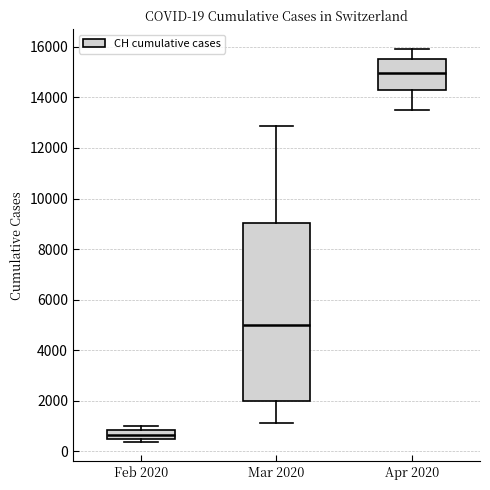

Which box is the tallest, from its lower edge to its upper edge?

Mar 2020